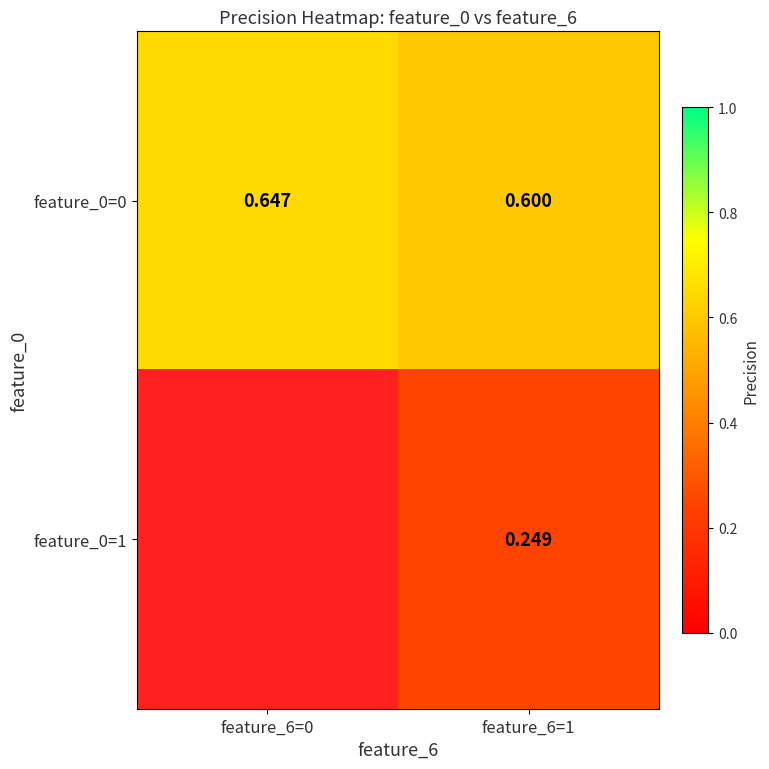

What is the approximate value of feature_0=0 at feature_6=0?

0.6